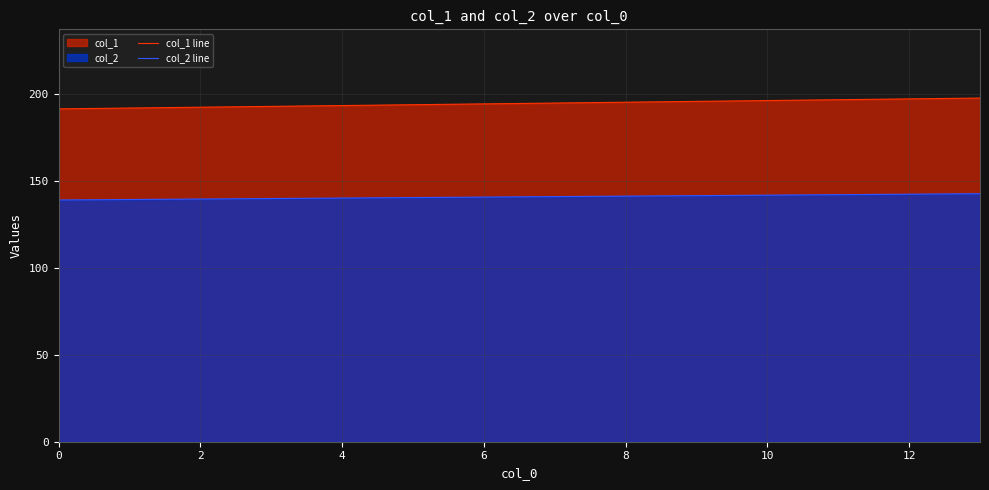

What is the greatest value displayed?

197.9